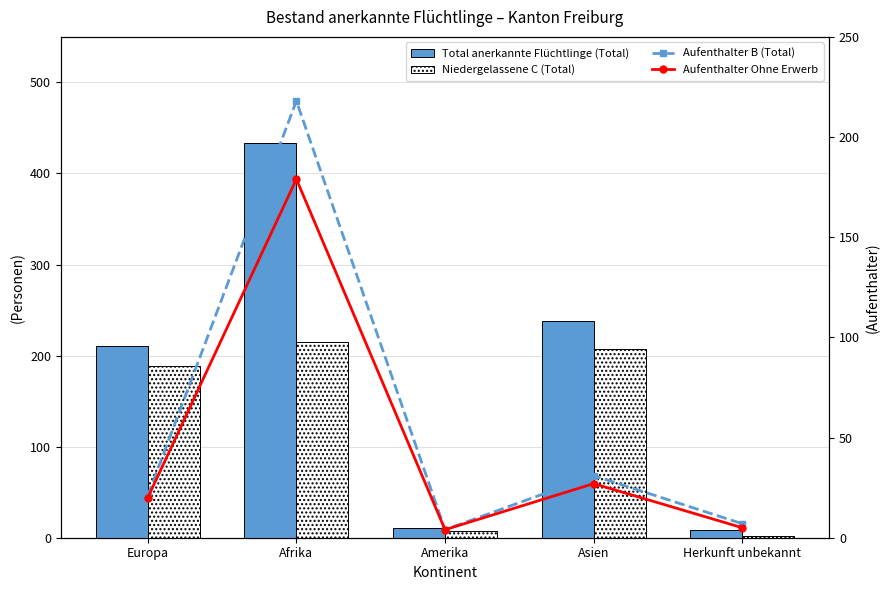

Rank the categories by Aufenthalter B (Total) value from lowest to highest.

Amerika, Herkunft unbekannt, Europa, Asien, Afrika